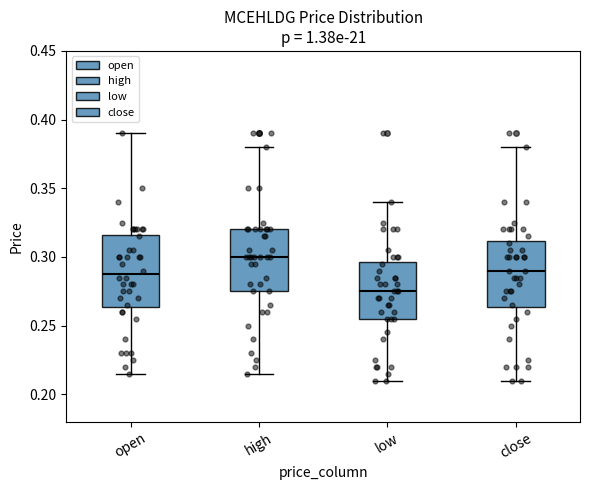

Which box is the tallest, from its lower edge to its upper edge?

open